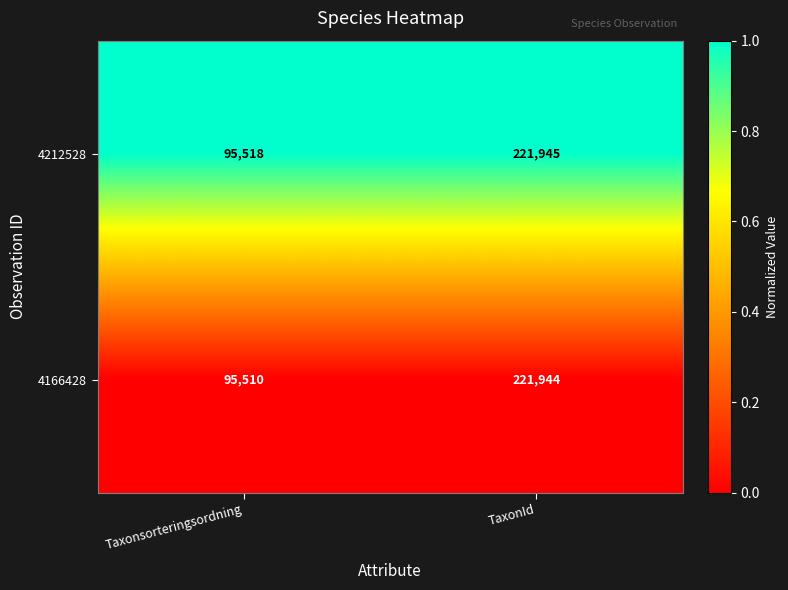

Which series has the widest spread of values?

4166428